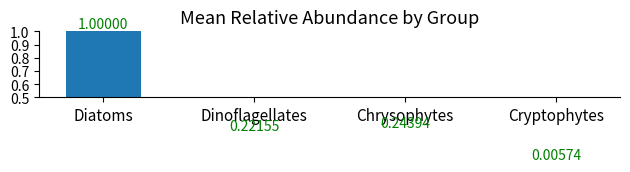

At which category does the chart reach its peak across all series?

Diatoms